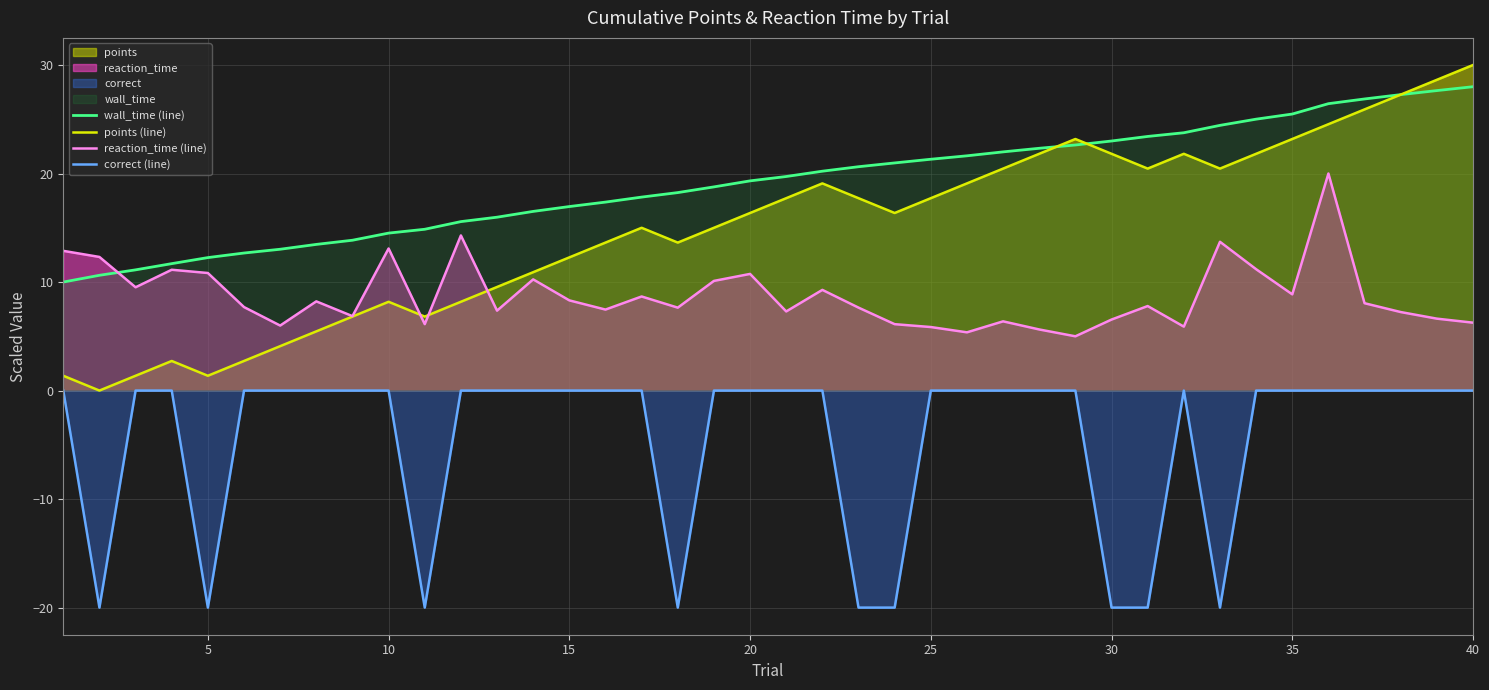

Which series has the largest range (max minus min)?

points (line)